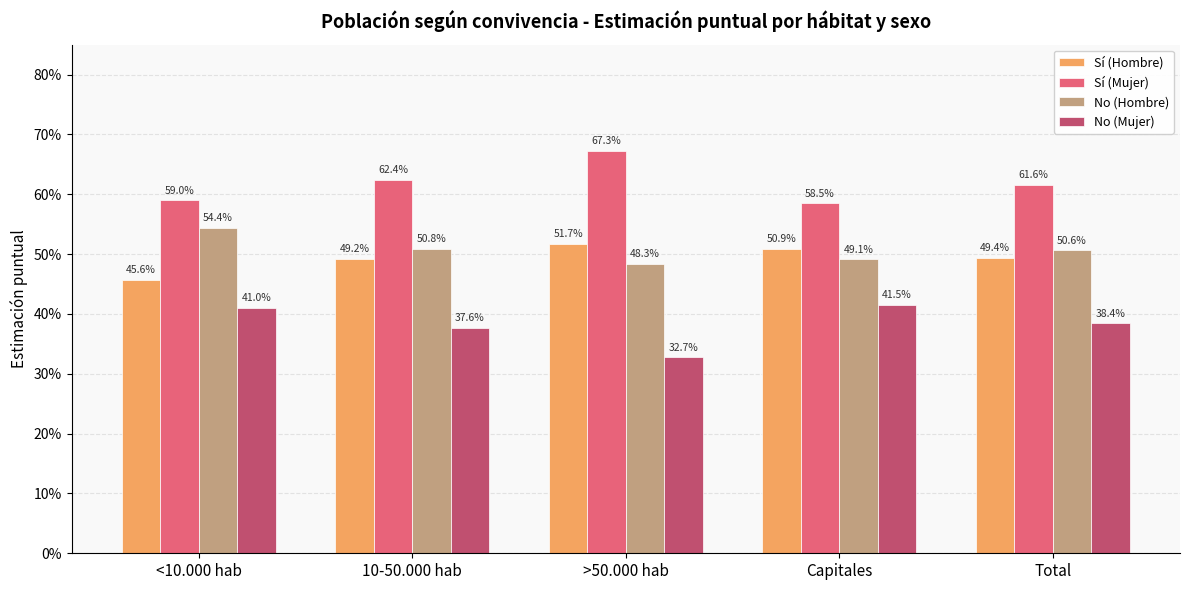

Does the chart contain any negative values?

No